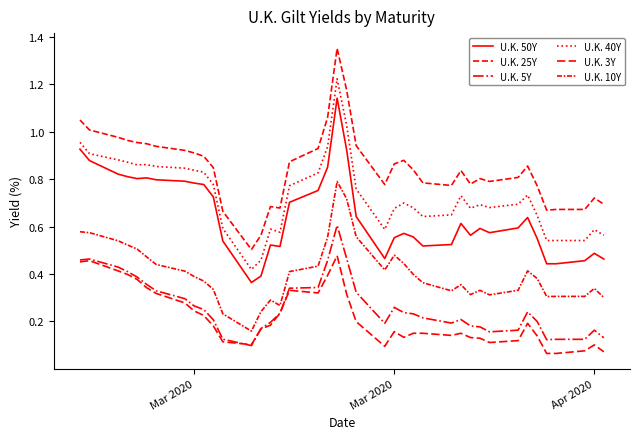

How many lines are shown in the chart?

6